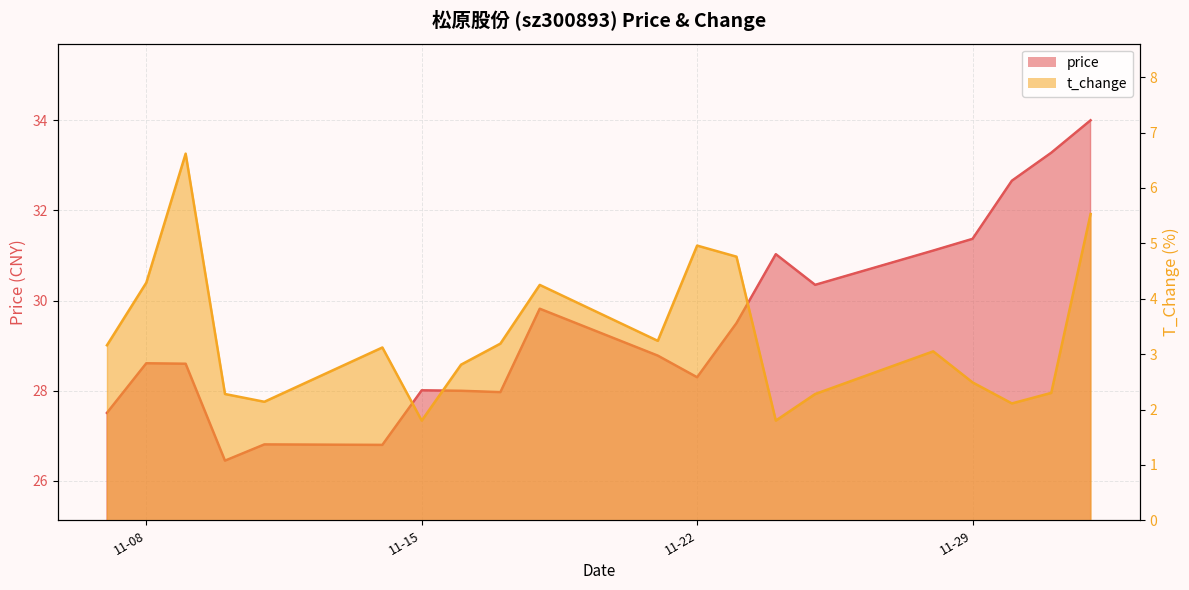

The t_change series shows 3.0 at 2022-11-28. True or false?

True